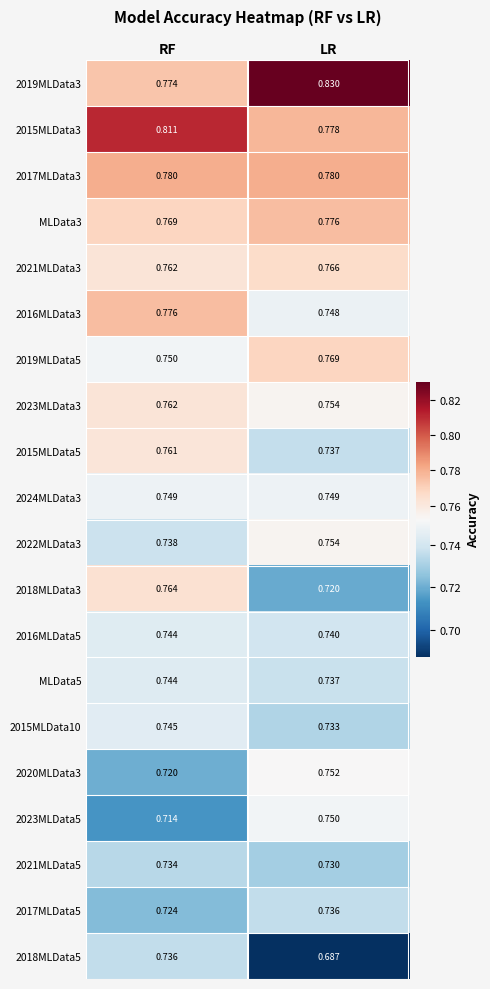

What is the total value across all series at LR?

15.0